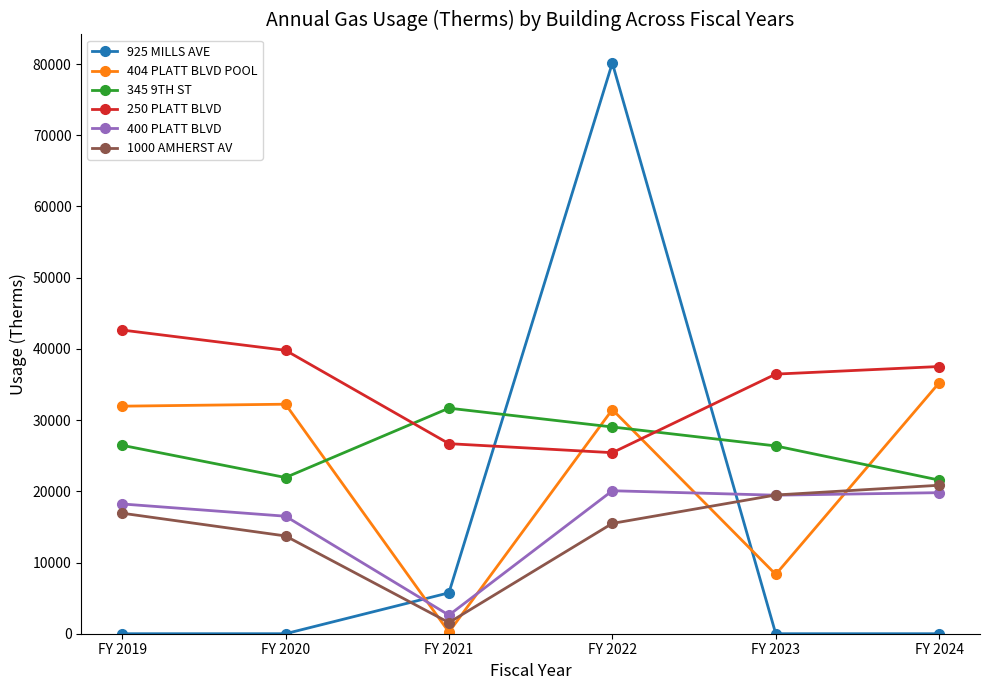

The 250 PLATT BLVD series shows 34394 at FY 2022. True or false?

False